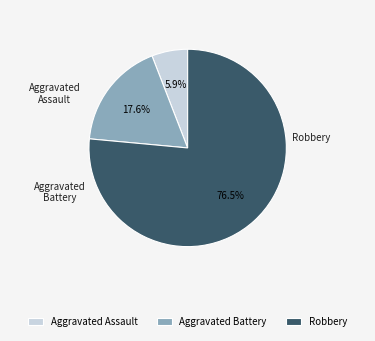

Rank the categories by value from highest to lowest.

Robbery, Aggravated Battery, Aggravated Assault